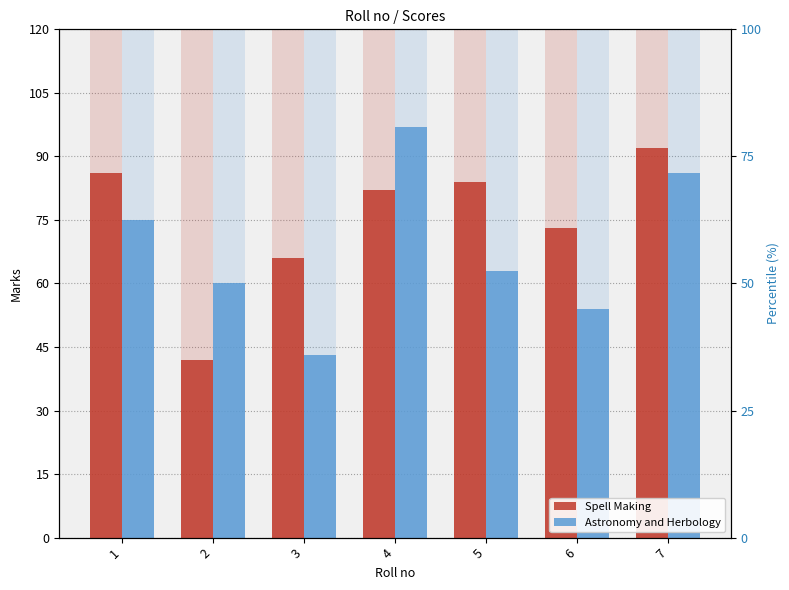

What is the difference between the second highest and minimum values in the Spell Making series?

44